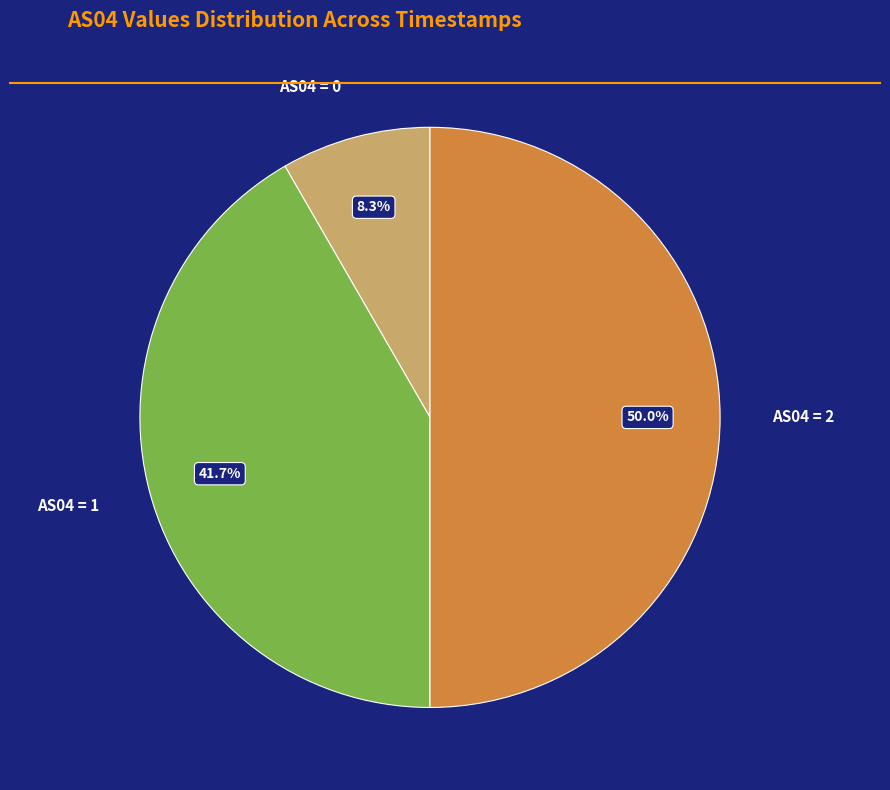

Approximately how many times larger is the value at AS04 = 2 compared to AS04 = 1?

1.2